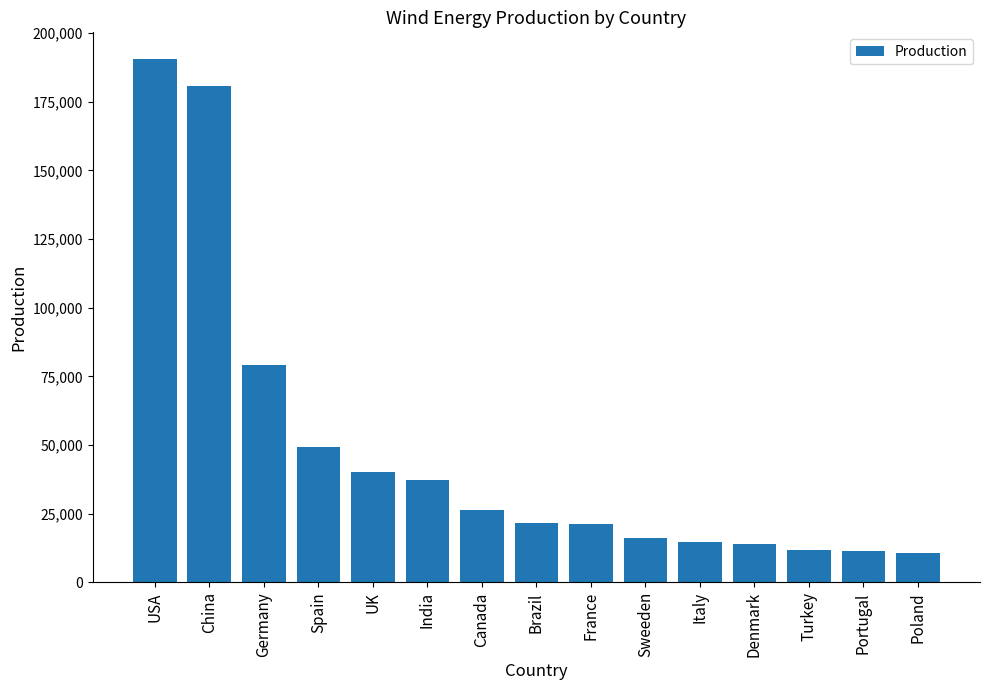

What is the difference between the second highest and second lowest values?

169057